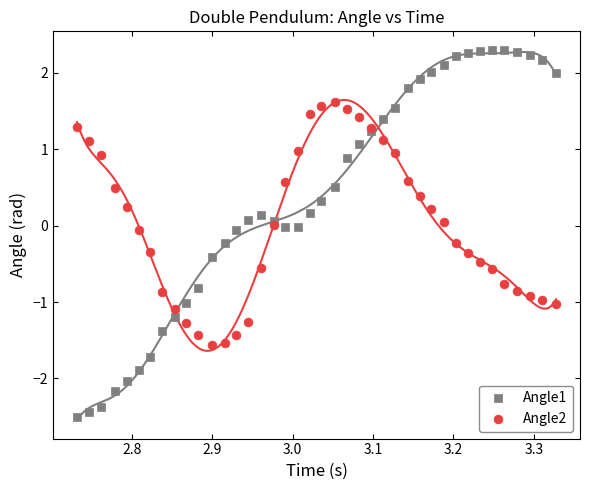

Which series contains the lowest Y value?

Angle1